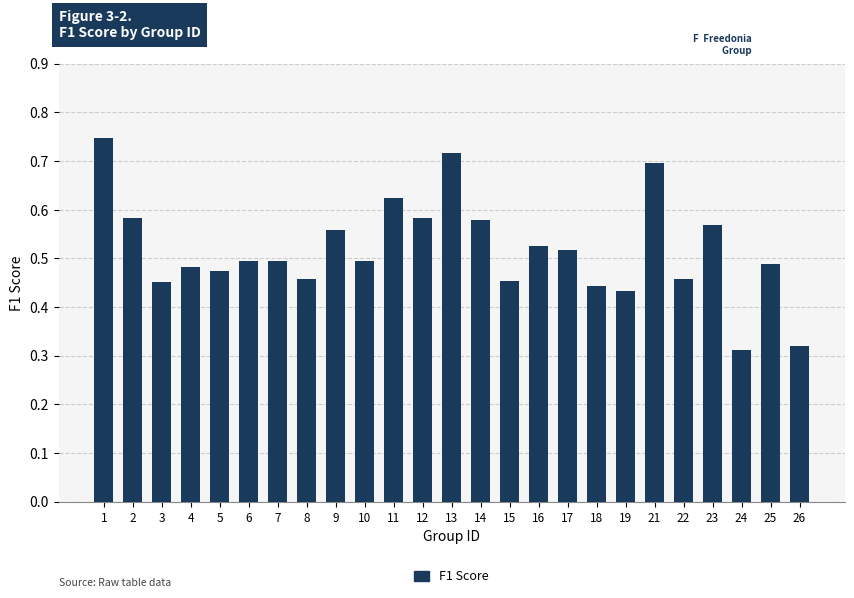

True or false: the data shows 0.6 at 24.

False